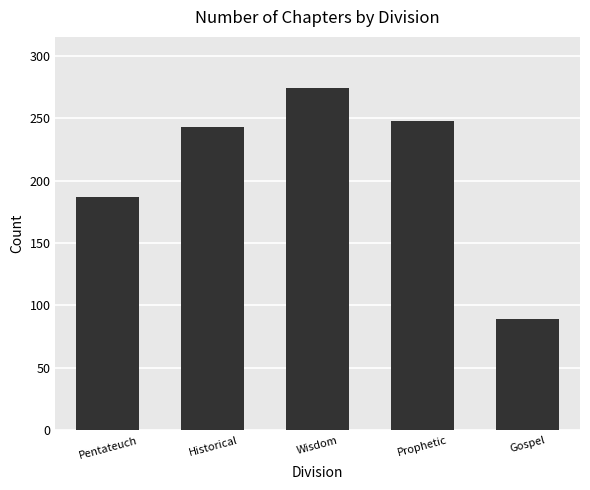

How many distinct data groups are displayed?

1